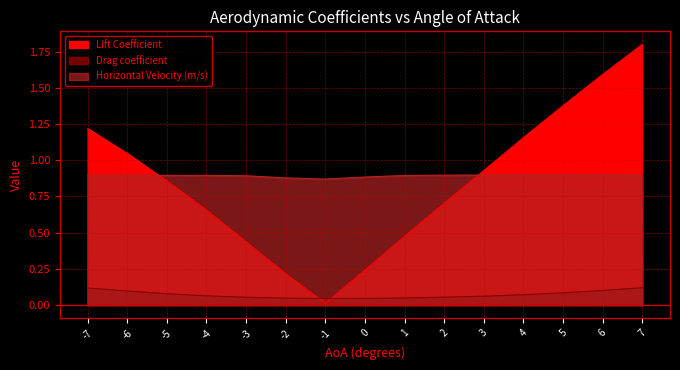

What is the spread (max minus min) of values at 5?

1.3